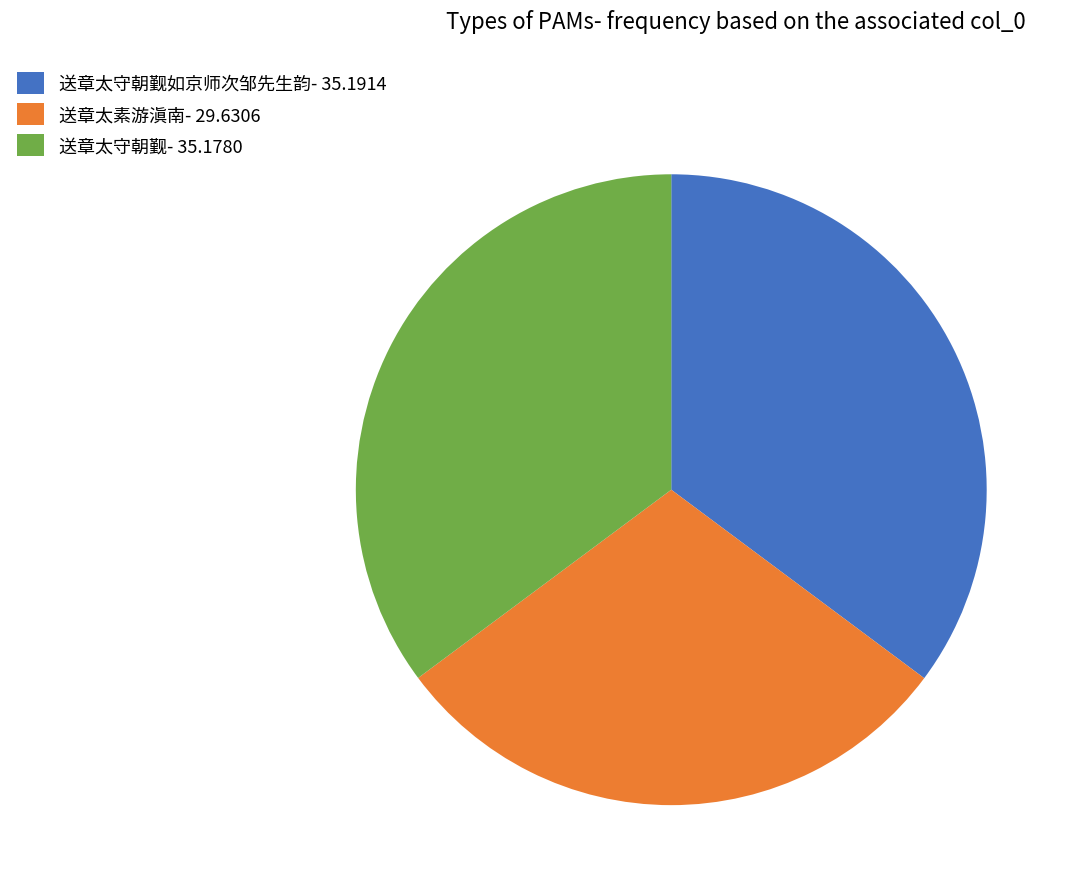

What is the ratio of the value at 送章太守朝觐- 35.1780 to the value at 送章太素游滇南- 29.6306?

1.2